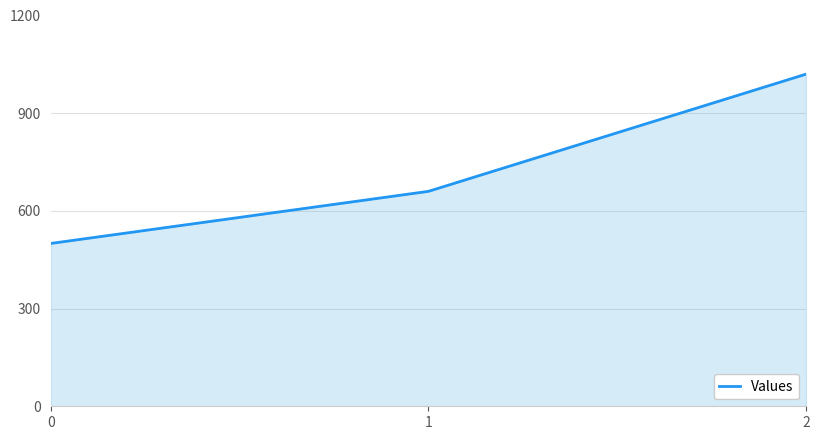

Is it true that the value at 2 is 1426?

False